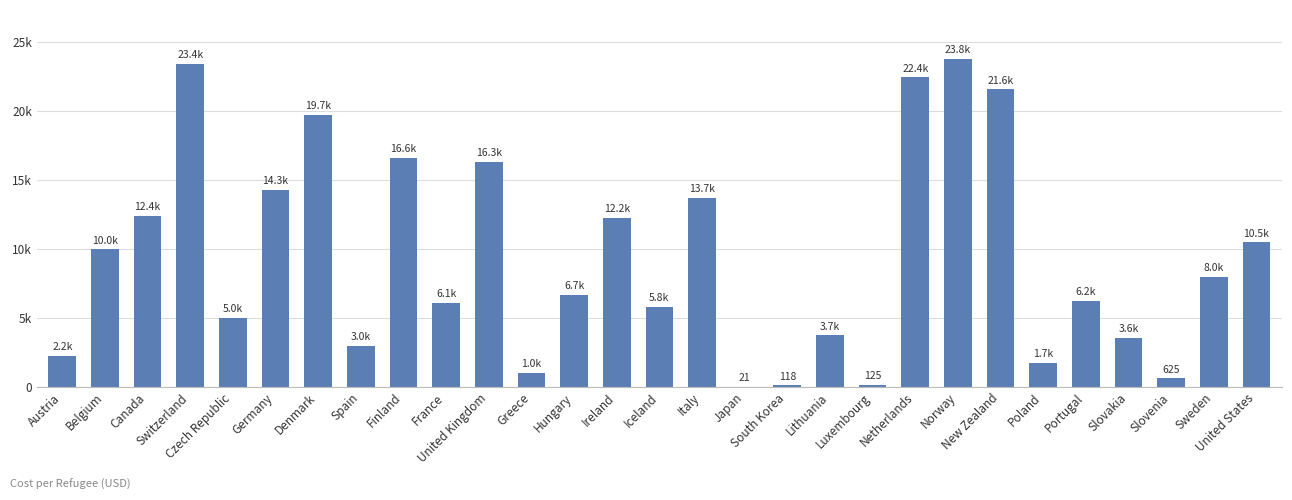

Rank the categories by value from highest to lowest.

Norway, Switzerland, Netherlands, New Zealand, Denmark, Finland, United Kingdom, Germany, Italy, Canada, Ireland, United States, Belgium, Sweden, Hungary, Portugal, France, Iceland, Czech Republic, Lithuania, Slovakia, Spain, Austria, Poland, Greece, Slovenia, Luxembourg, South Korea, Japan